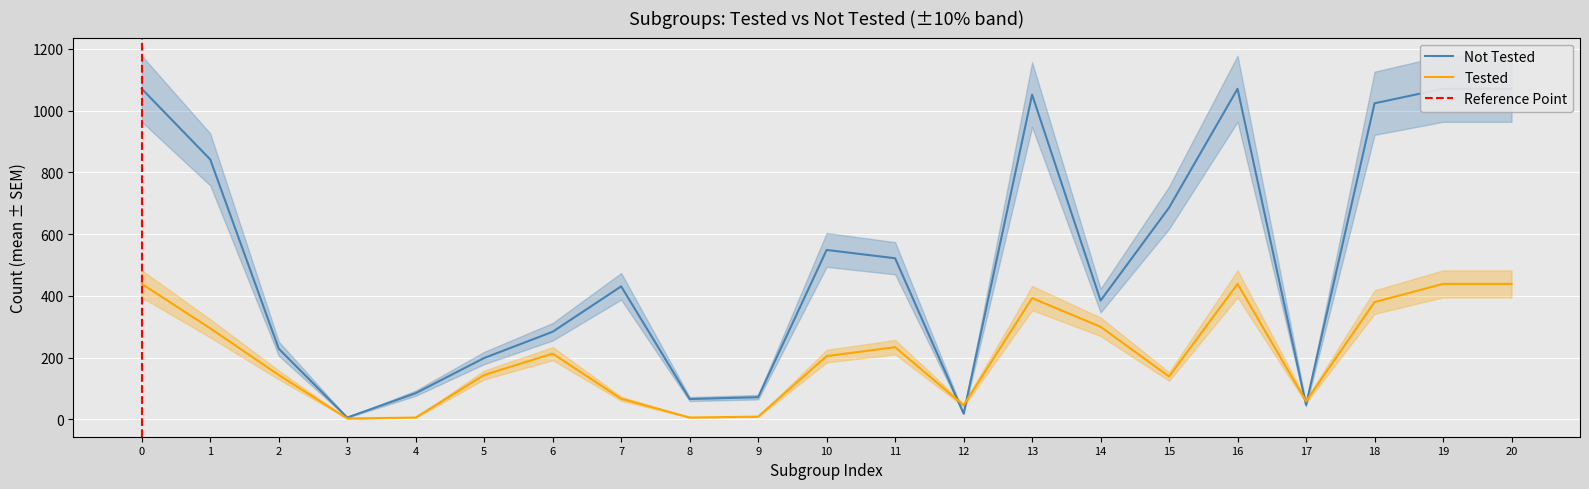

What are all the series names shown in the legend?

Tested, Not Tested